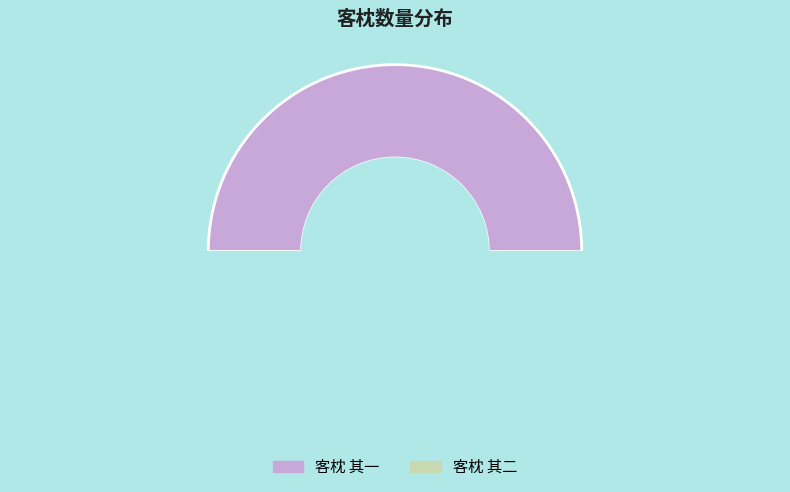

Combined, what portion of the pie is 客枕 其一 and 客枕 其二?

100.0%